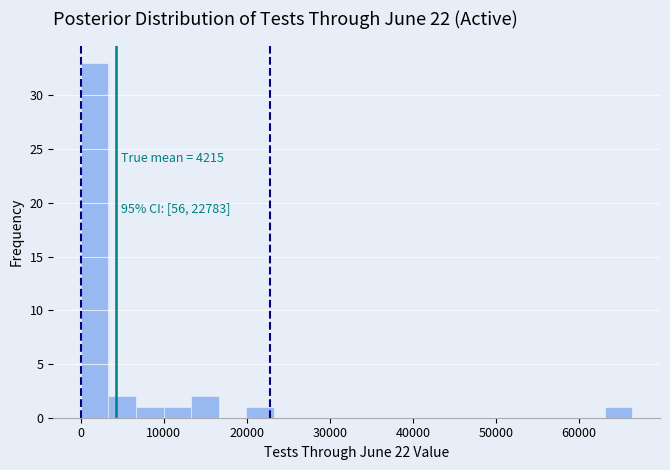

Around what value on the x-axis is the tallest bar? Give the approximate position of its centre, as read against the axis.

2000